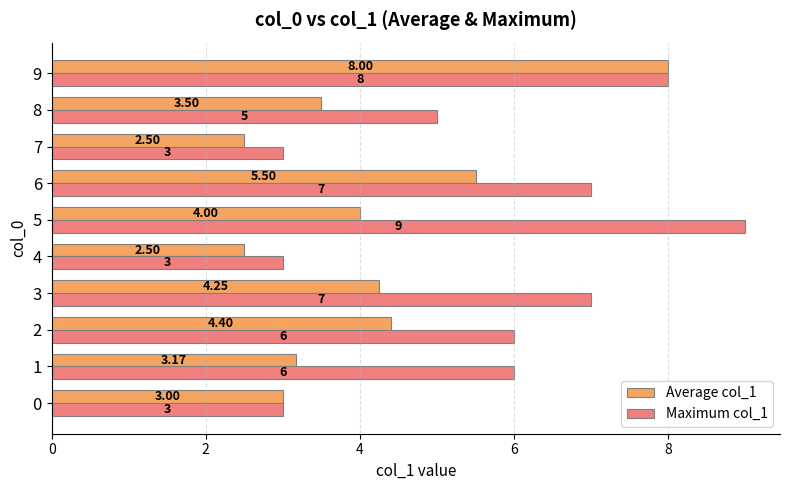

Between 3 and 9, which series saw the biggest shift?

Average col_1